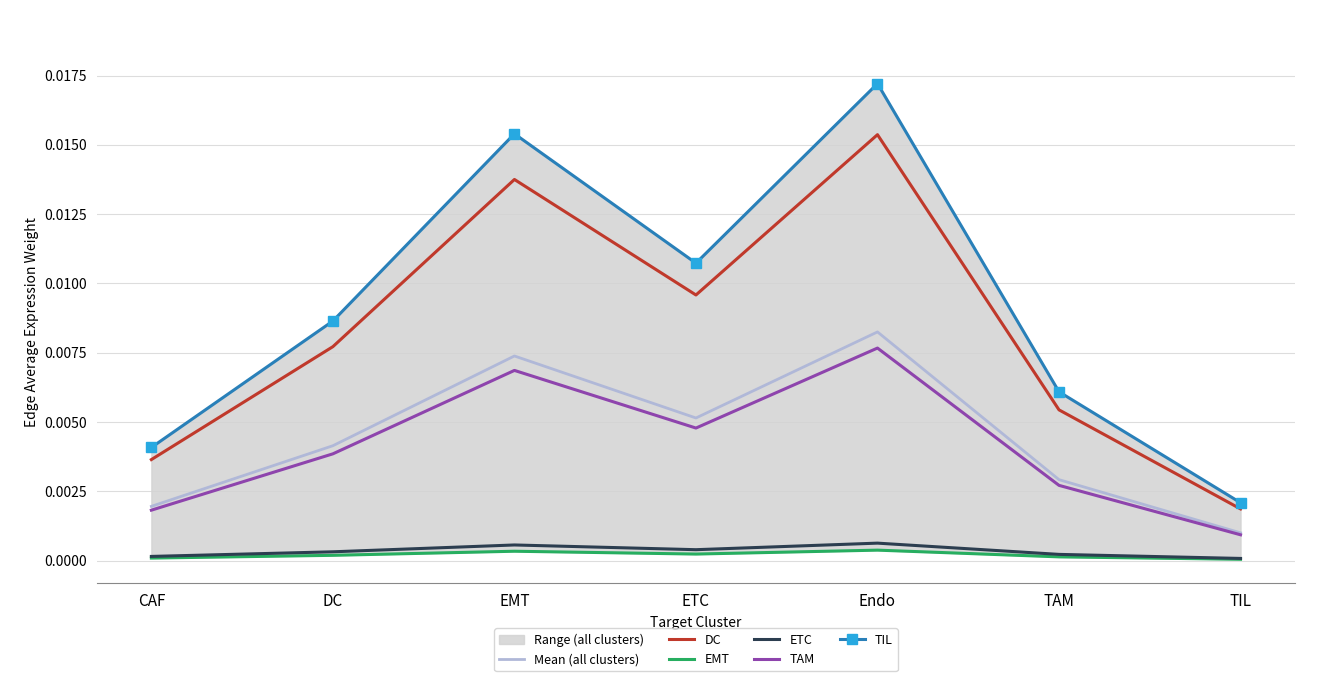

Rank the series by their maximum value, from lowest to highest.

EMT, ETC, TAM, Mean (all clusters), DC, TIL